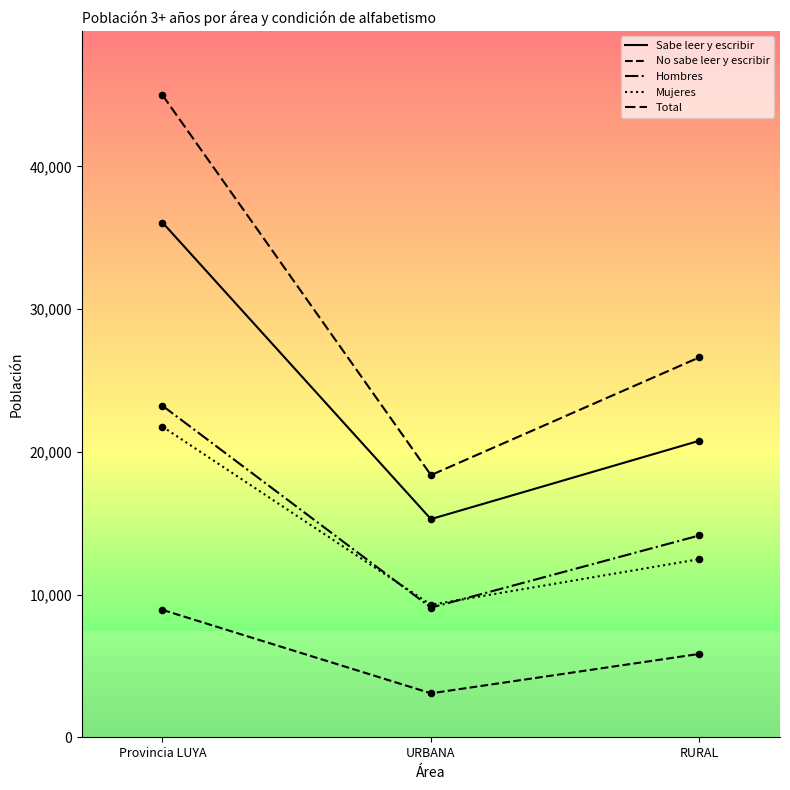

Does the chart have visible grid lines?

No